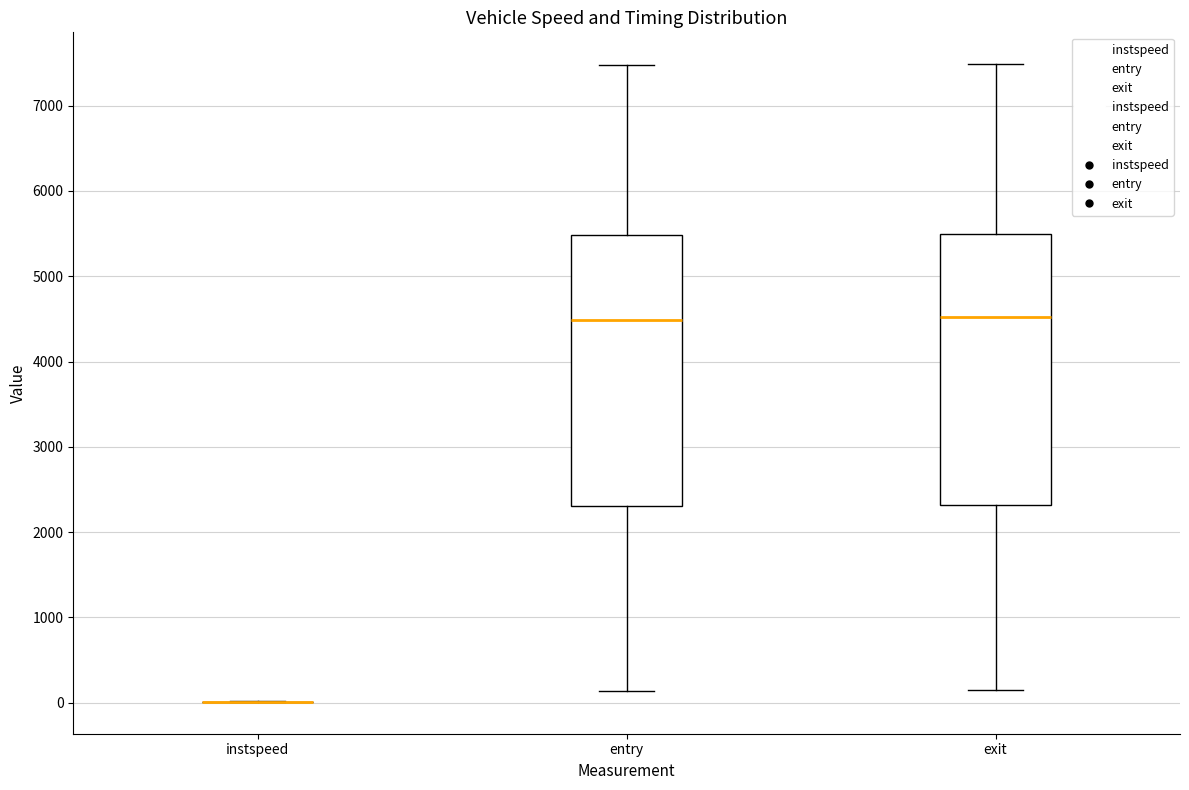

Where does the upper whisker of the box for entry end on the y-axis? The values are not printed on the chart, so give them approximately, as read against the axis.

7500